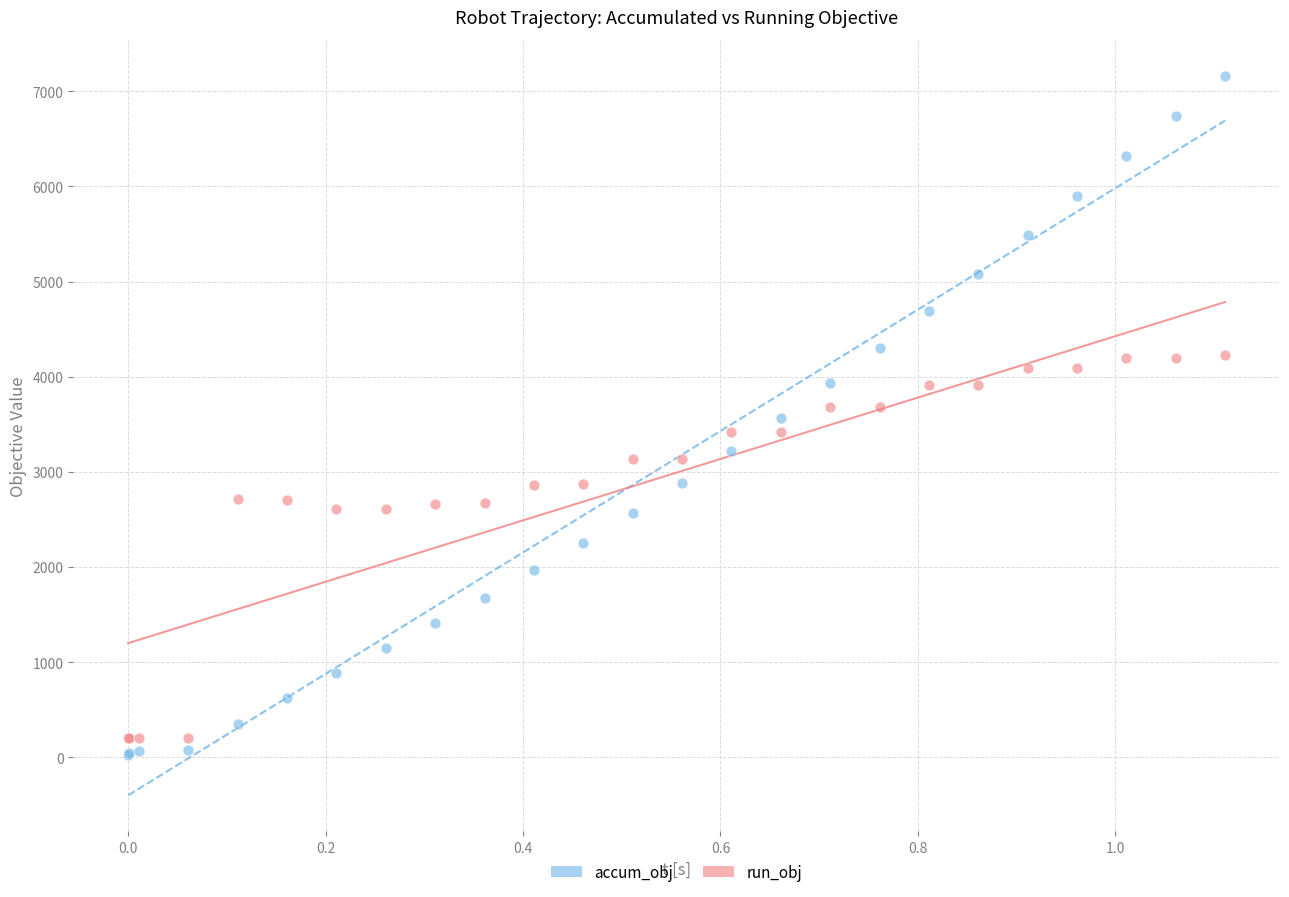

Which series contains the highest Y value?

accum_obj